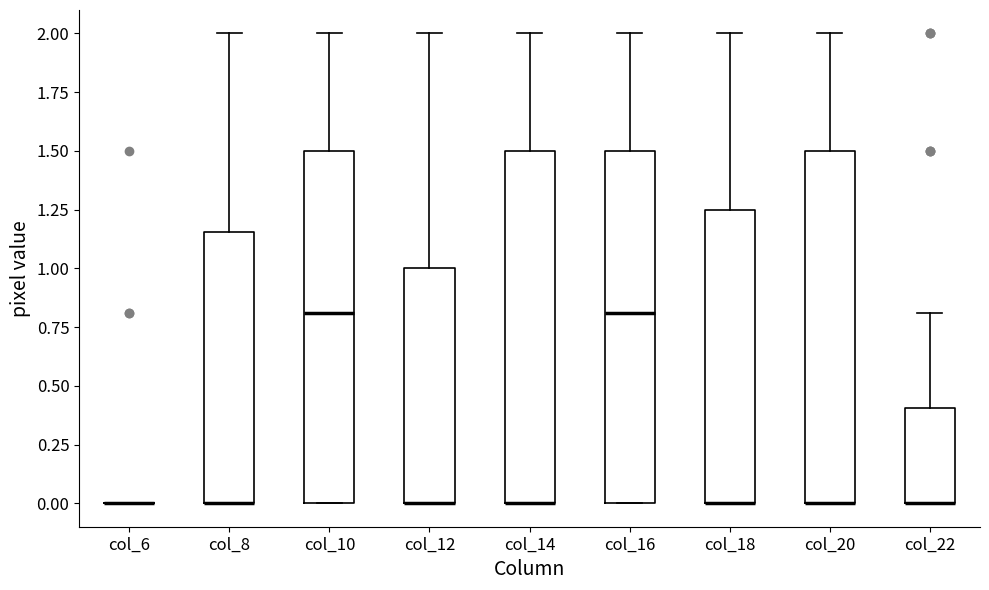

Reading left to right, transcribe this box plot: for each box, give where its median line is, the range the box spans, and where its two whiskers end, as read against the y-axis. The values are not printed on the chart, so give them approximately, as read against the axis.

col_6: box collapsed to a line at 0.00, whiskers 0.00 to 0.00
col_8: median 0.00 (drawn on the box's lower edge), box 0.00 to 1.15, whiskers 0.00 to 2.00
col_10: median 0.80, box 0.00 to 1.50, whiskers 0.00 to 2.00
col_12: median 0.00 (drawn on the box's lower edge), box 0.00 to 1.00, whiskers 0.00 to 2.00
col_14: median 0.00 (drawn on the box's lower edge), box 0.00 to 1.50, whiskers 0.00 to 2.00
col_16: median 0.80, box 0.00 to 1.50, whiskers 0.00 to 2.00
col_18: median 0.00 (drawn on the box's lower edge), box 0.00 to 1.25, whiskers 0.00 to 2.00
col_20: median 0.00 (drawn on the box's lower edge), box 0.00 to 1.50, whiskers 0.00 to 2.00
col_22: median 0.00 (drawn on the box's lower edge), box 0.00 to 0.40, whiskers 0.00 to 0.80